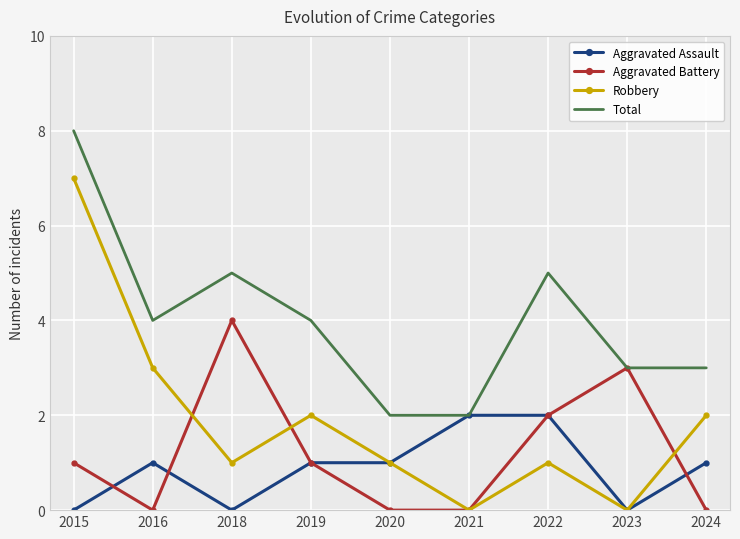

Between 2015 and 2021, which series saw the biggest shift?

Robbery